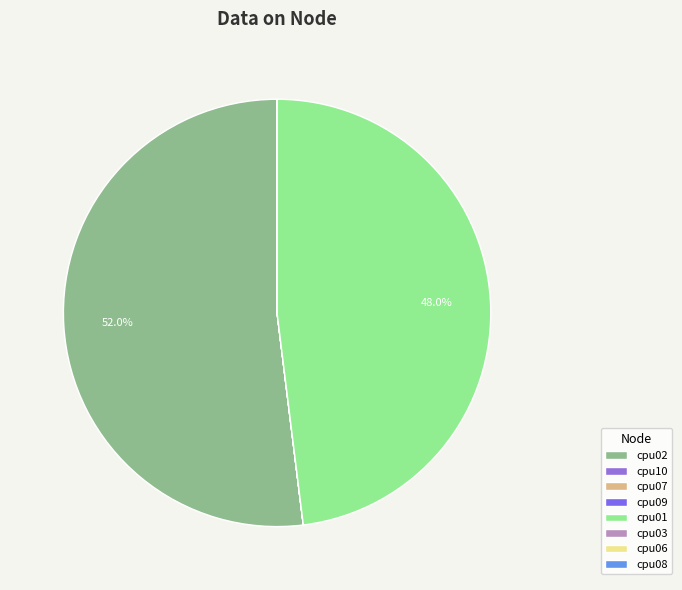

Is there any slice that represents more than half of the pie?

Yes